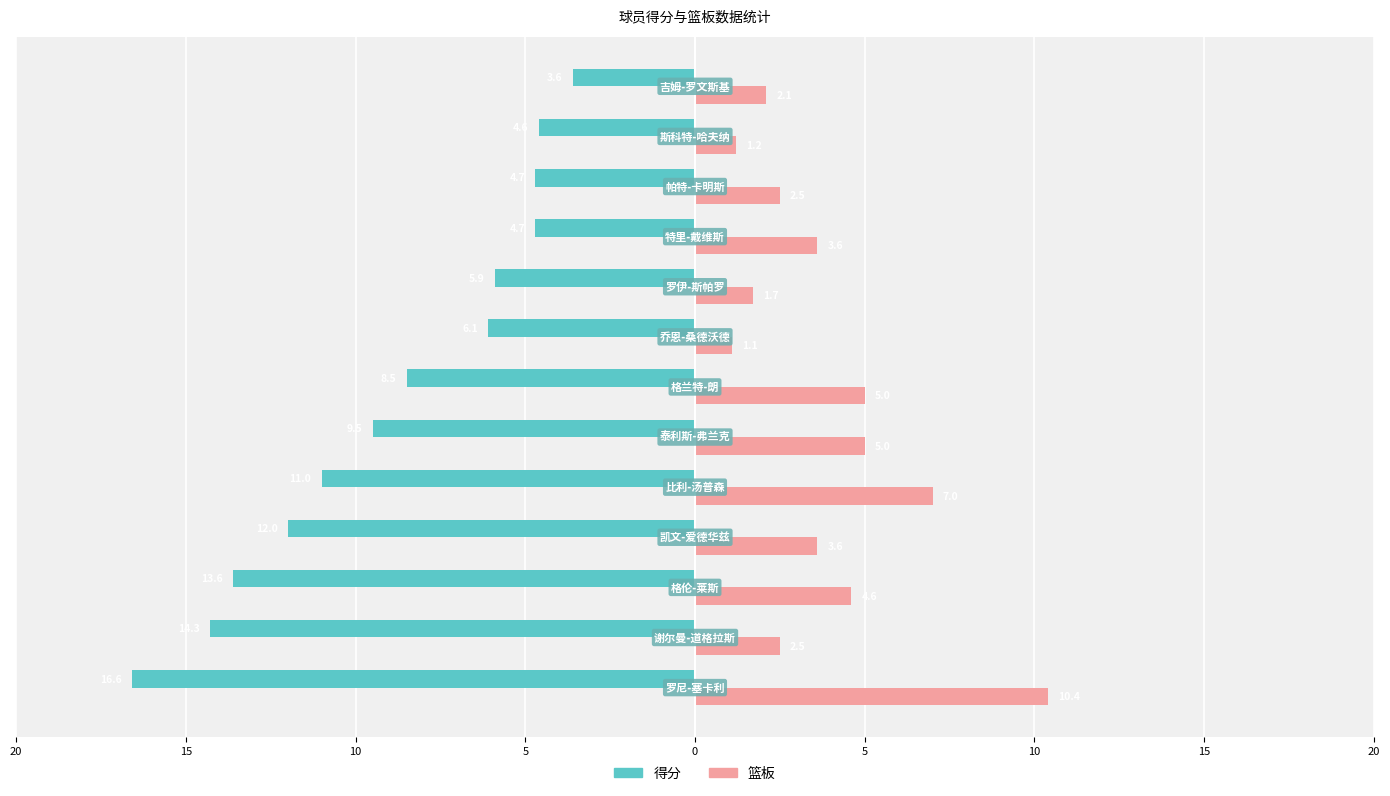

What are all the series names shown in the legend?

得分, 篮板